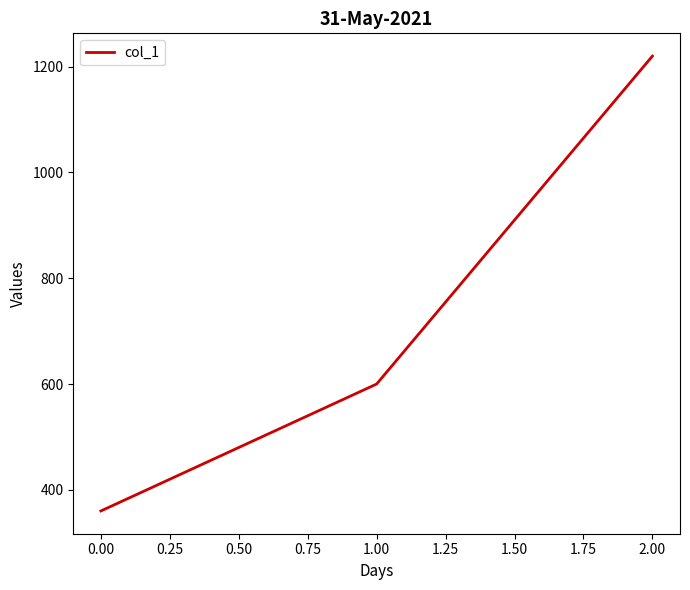

What is the minimum value shown in the chart?

360